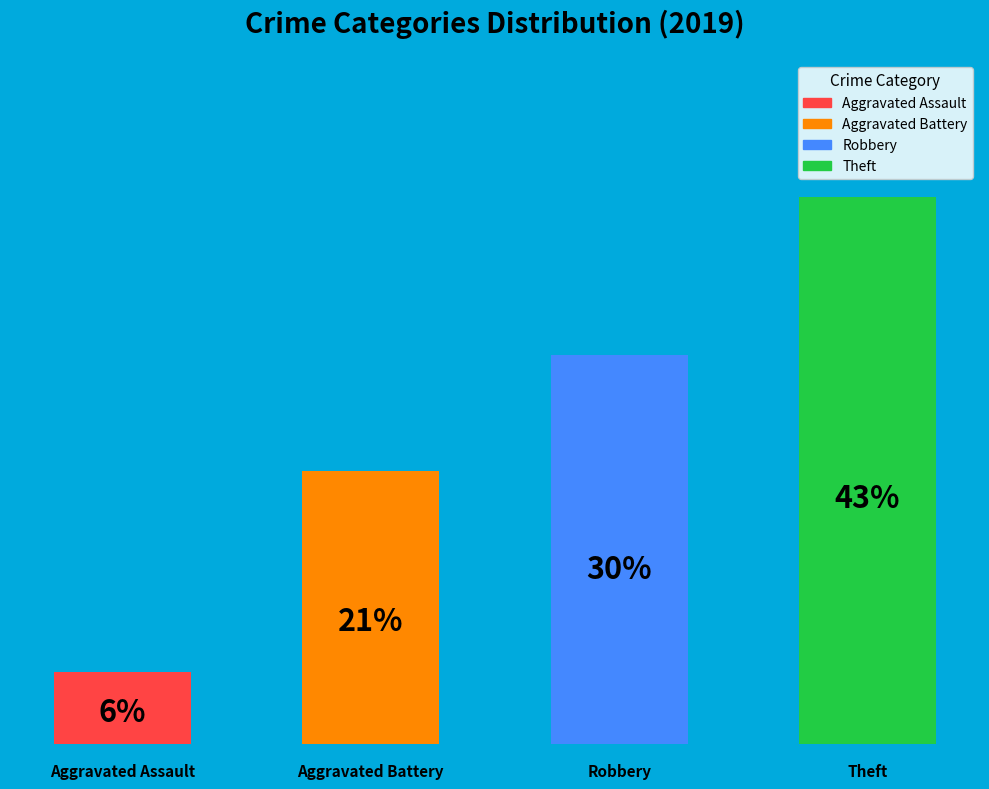

Which category has the biggest portion of the pie?

Theft